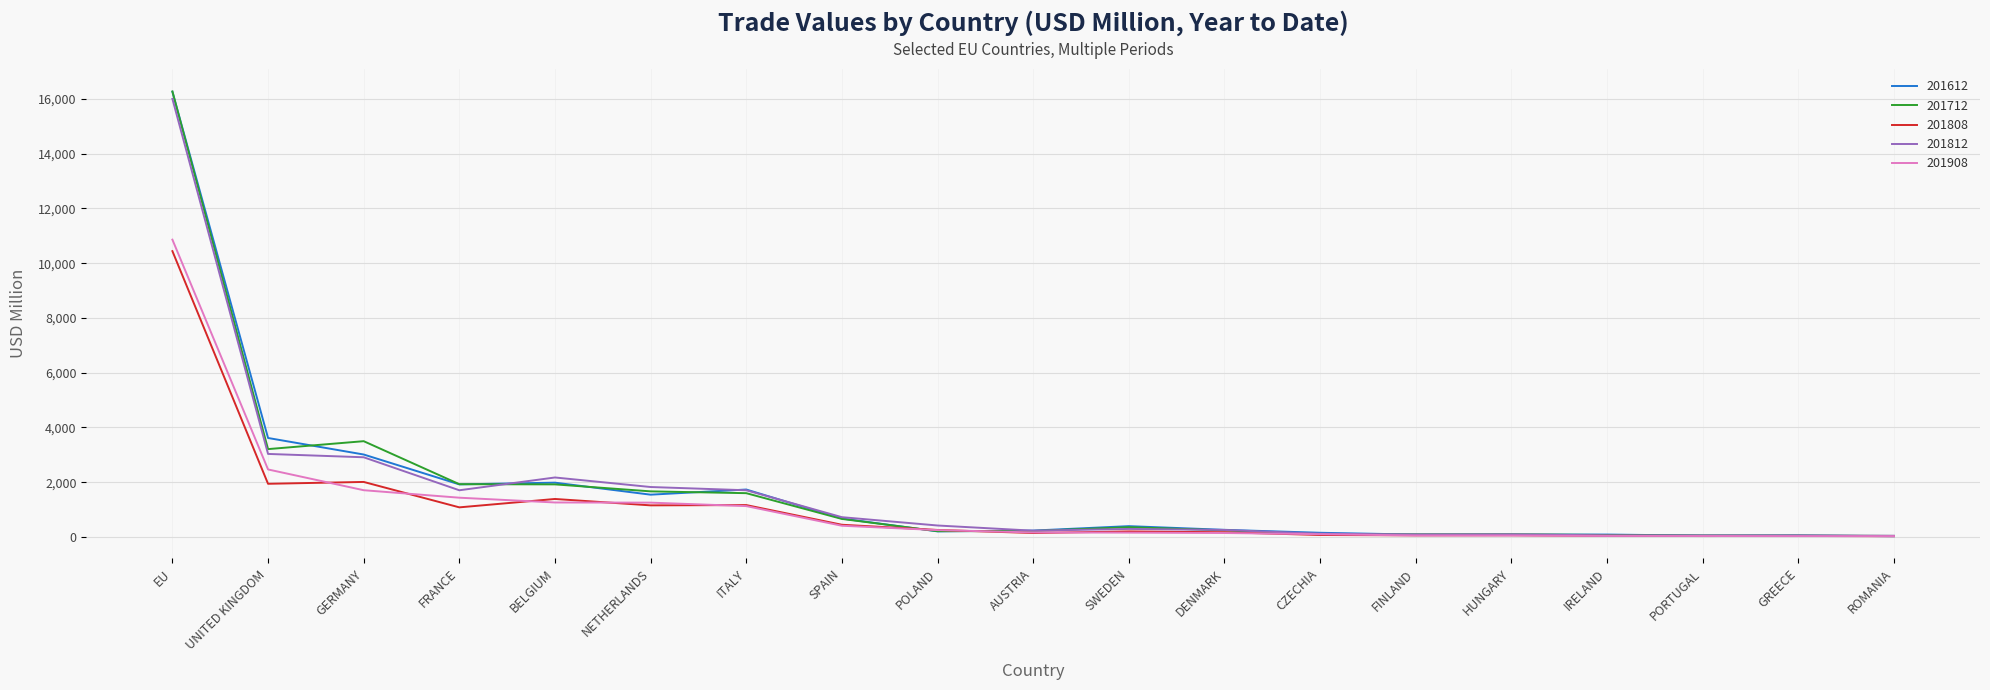

What is the total value across all series at FRANCE?

8063.8